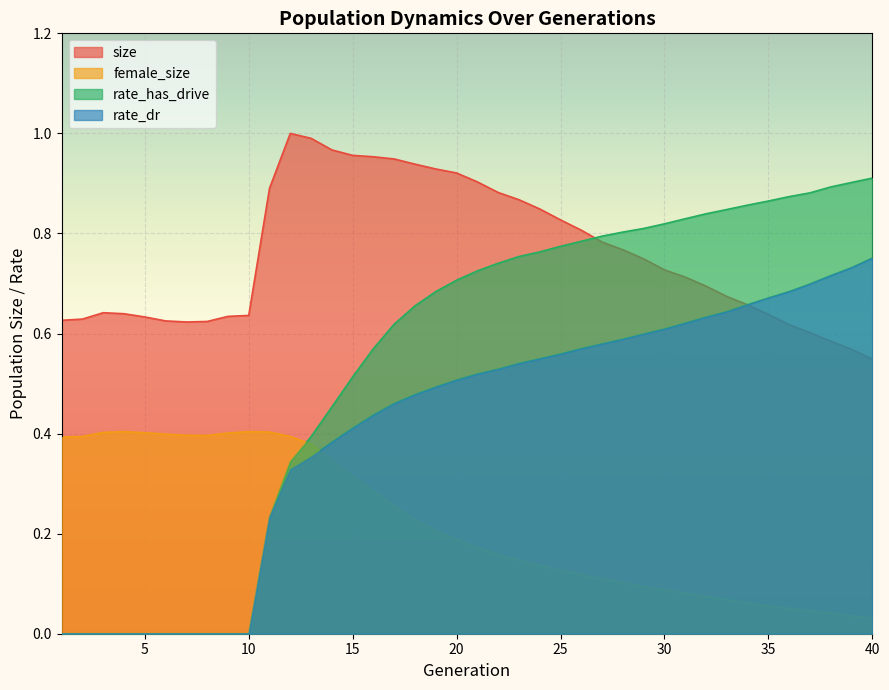

What is the sum of all rate_dr values?

16.5